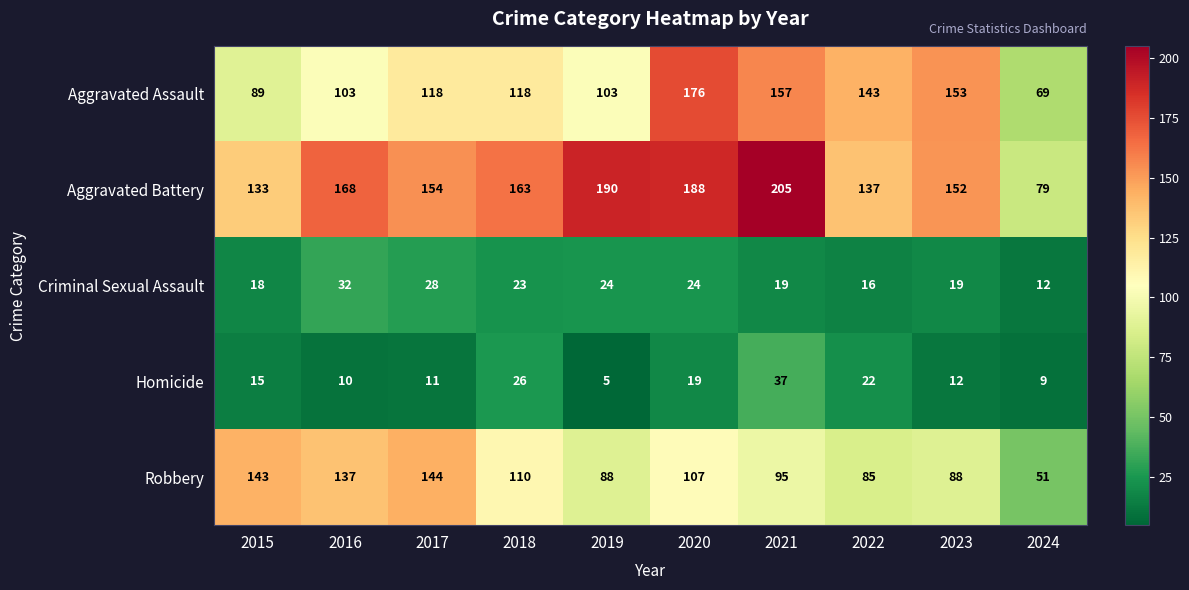

At how many categories does at least one series exceed 140?

9